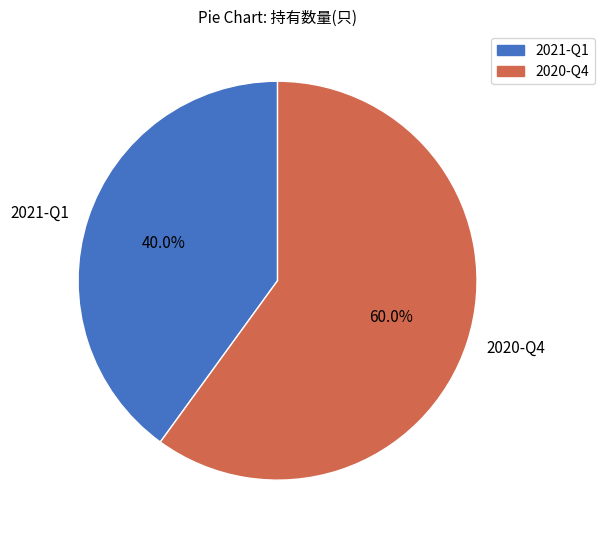

Is the sum of 2021-Q1 and 2020-Q4 greater than half?

Yes